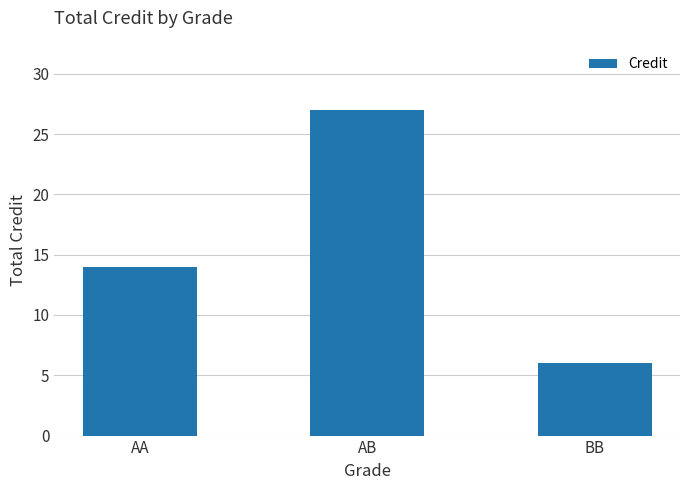

How many values are between 6 and 27?

3